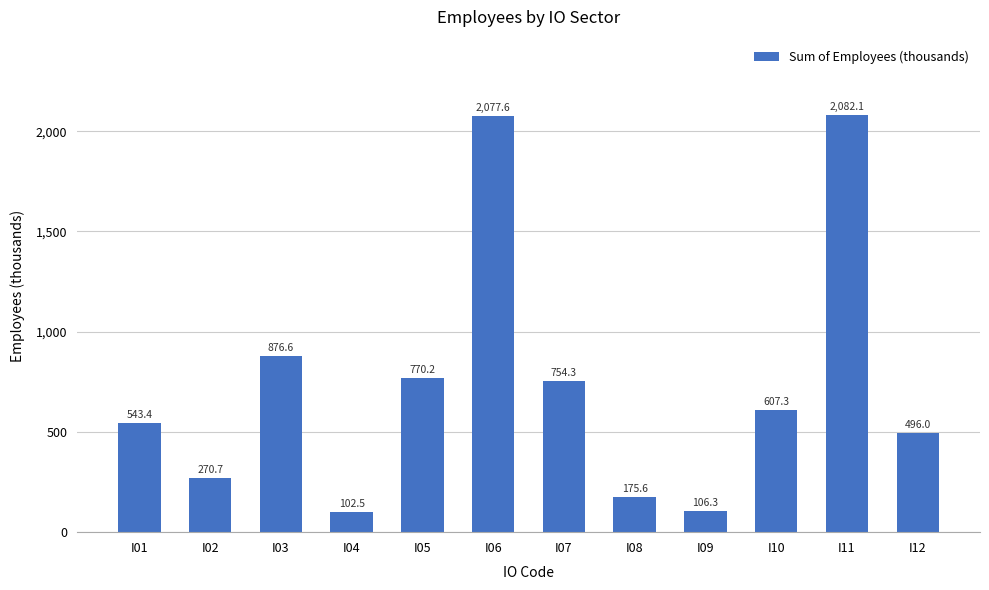

Is it true that the value at I10 is 607.3?

True